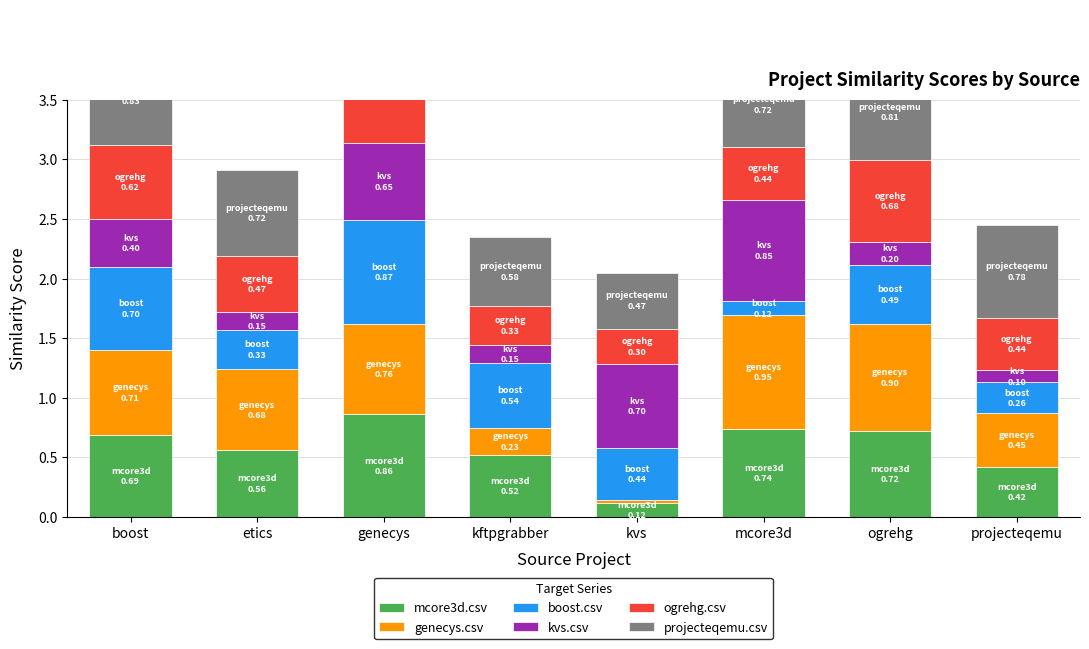

True or false: mcore3d.csv has a value of 0.9 at ogrehg.

False